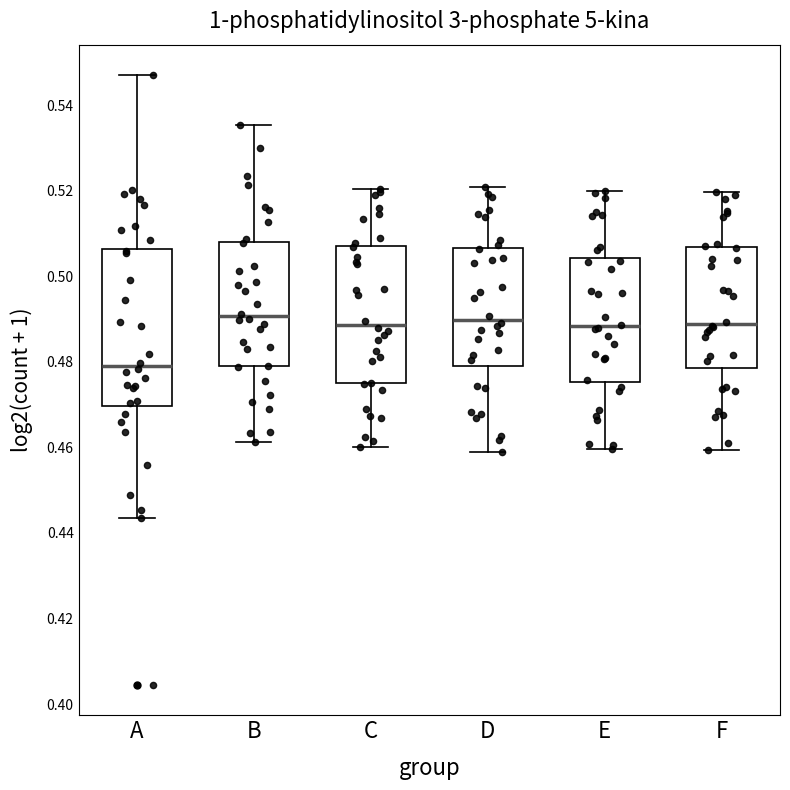

Where does the upper whisker of the box for A end on the y-axis? The values are not printed on the chart, so give them approximately, as read against the axis.

0.548